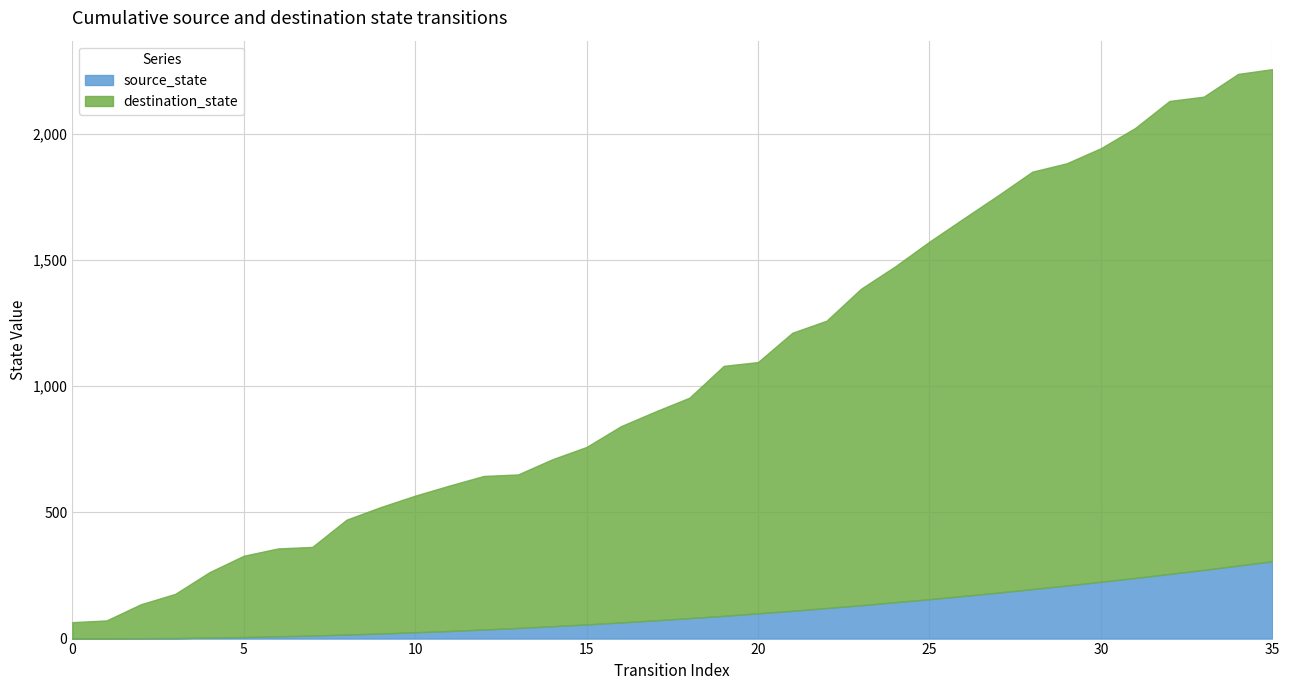

What is the greatest value displayed?

2255